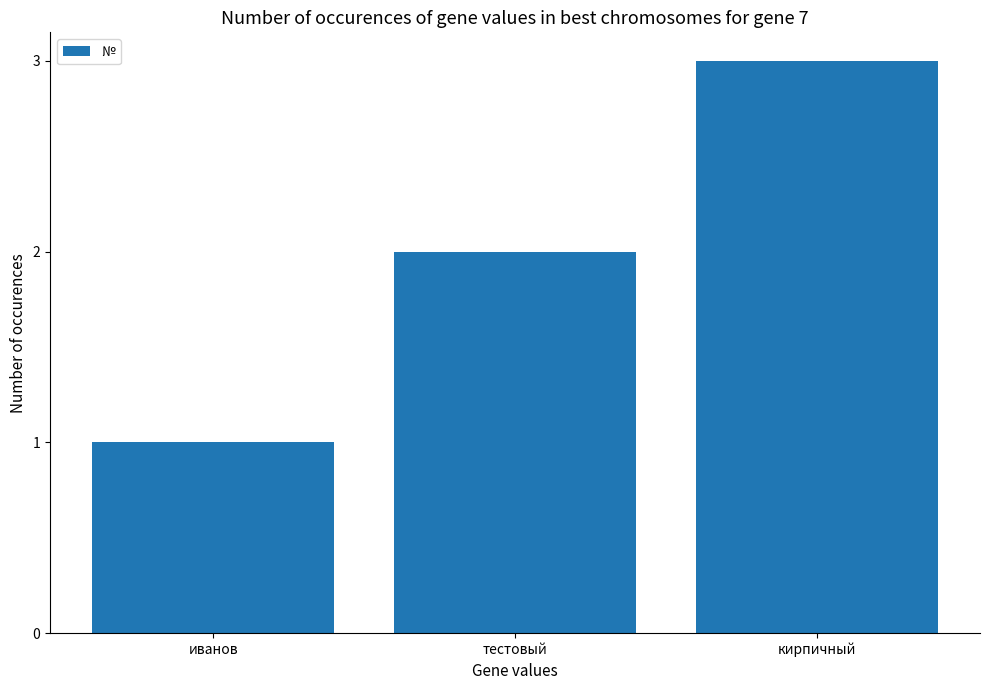

Reading left to right, transcribe all the data shown in this chart.

1	2	3